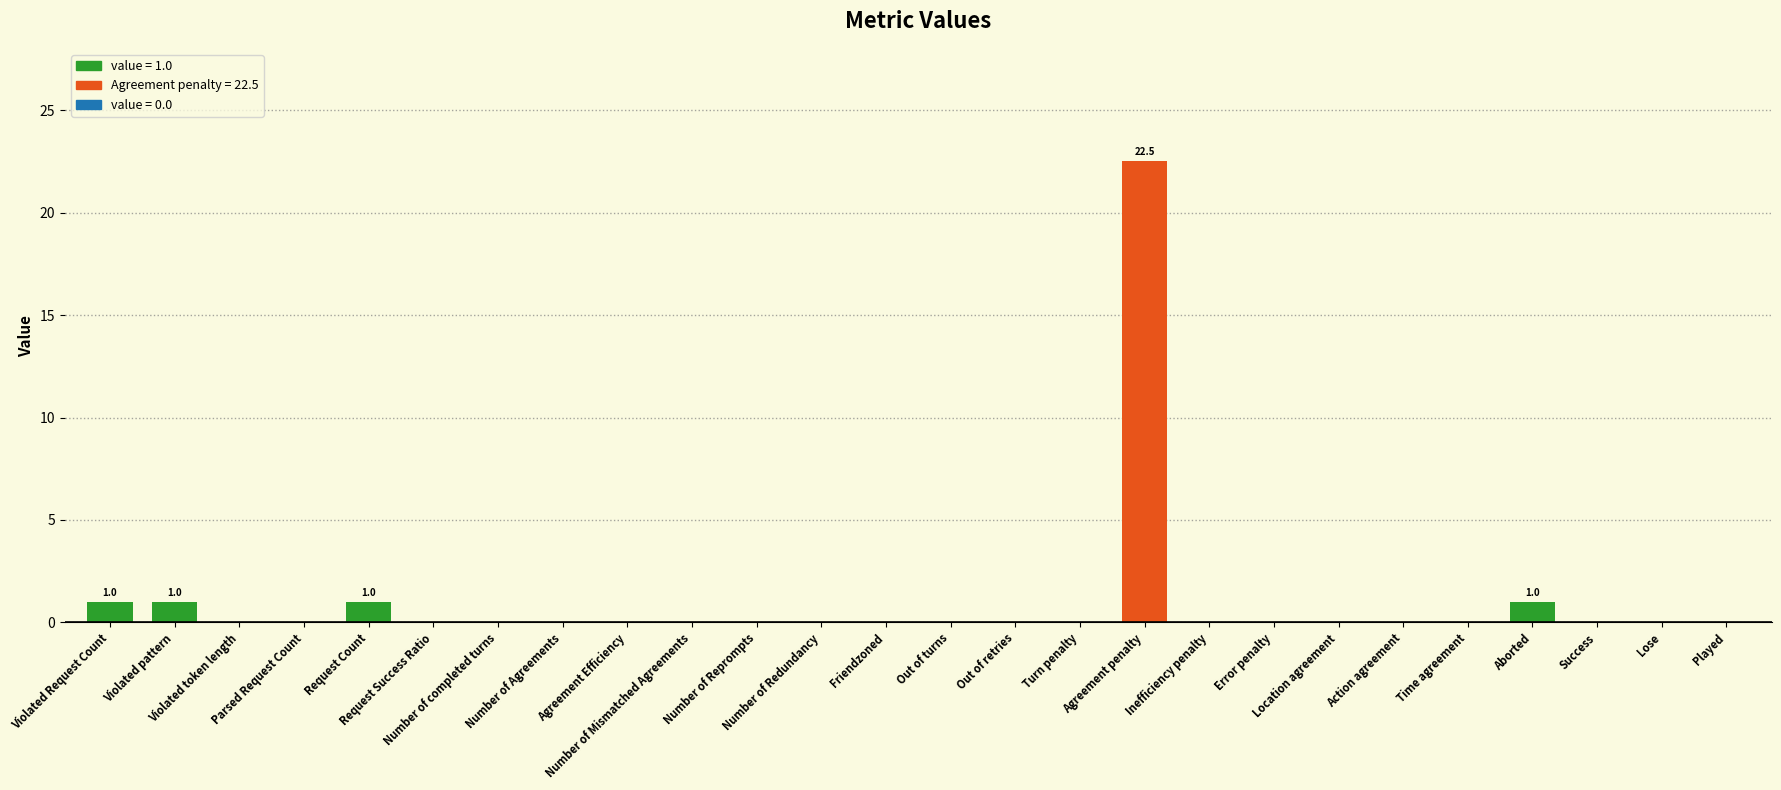

Which label corresponds to the largest value in the chart?

Agreement penalty